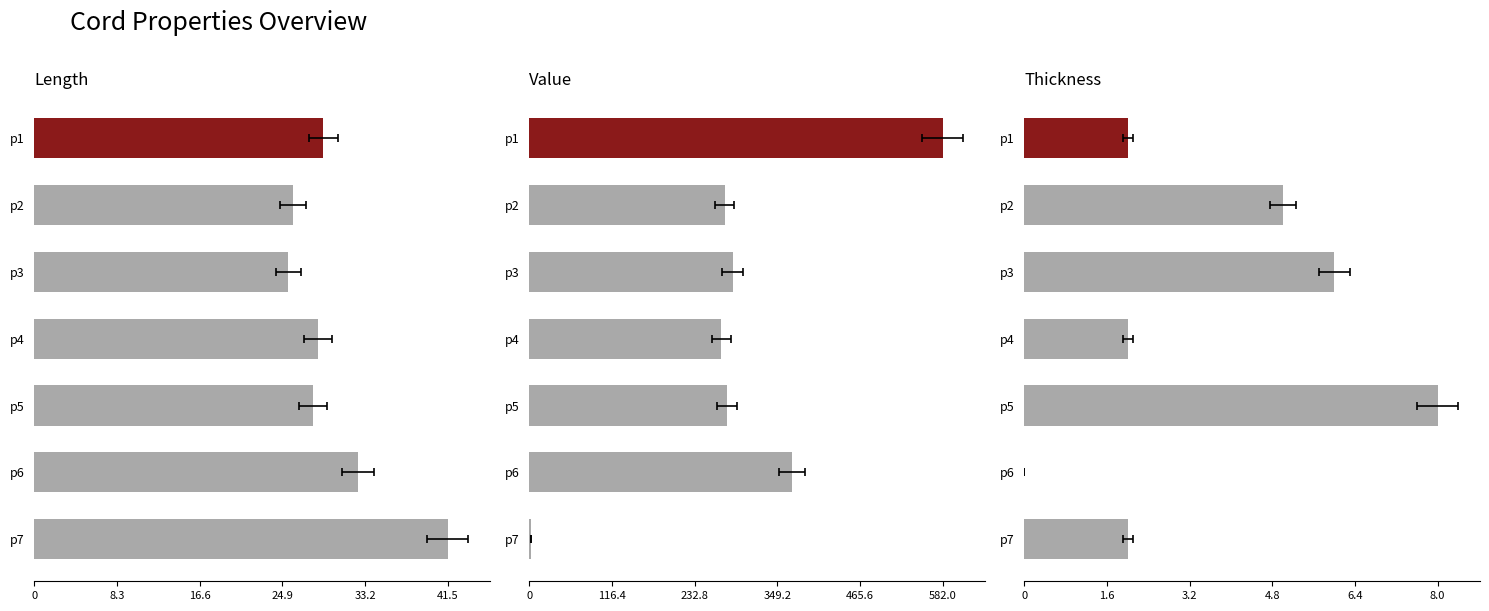

Which has a higher value, p4 or p3?

p4